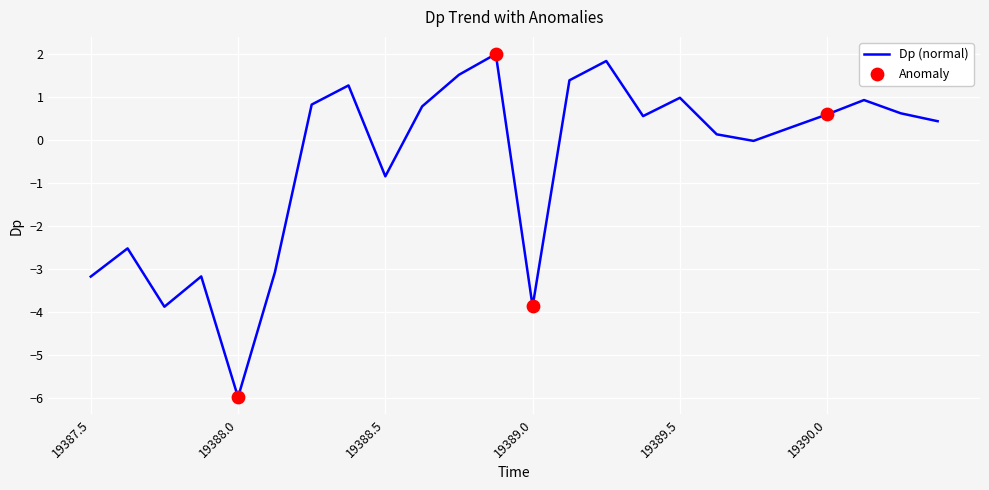

What is the greatest value displayed?

2.0